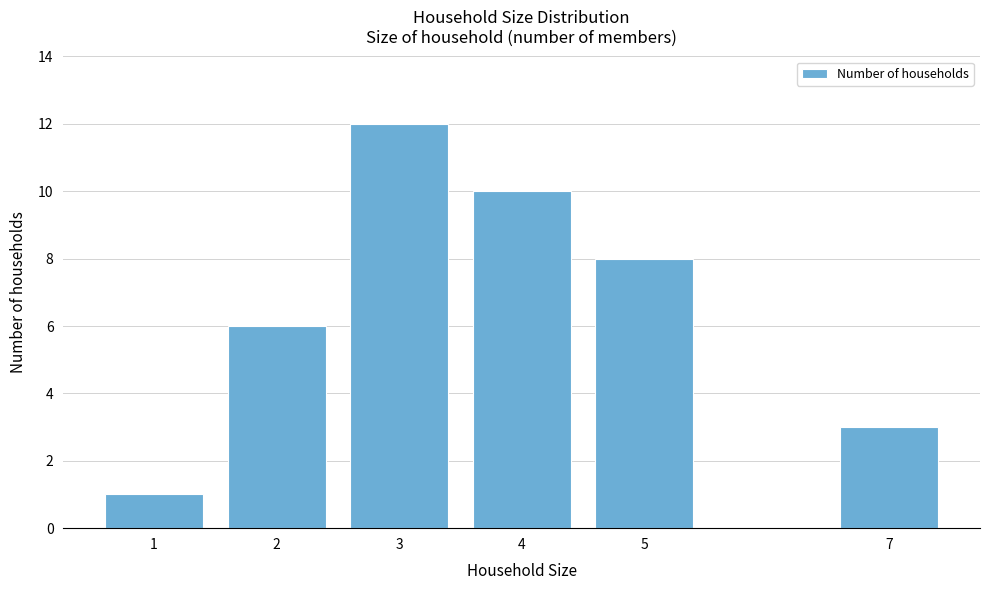

Reading right to left, what are all the values shown in this chart?

7=3	5=8	4=10	3=12	2=6	1=1